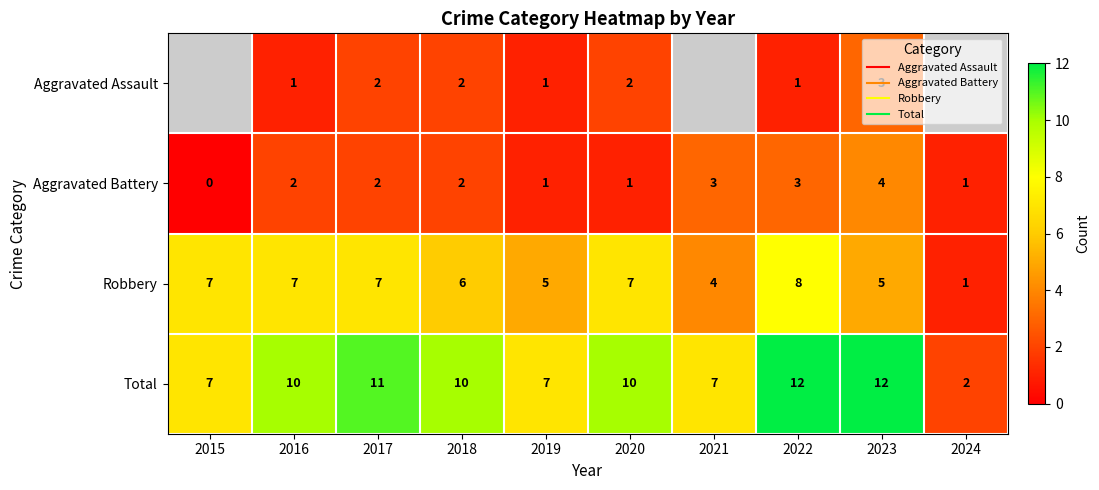

At which category is the sum across all series the highest?

2022